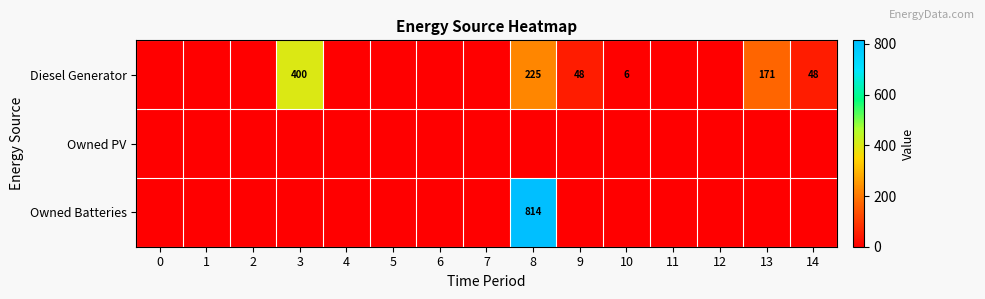

The value of Diesel Generator at 13 is 35. True or false?

False